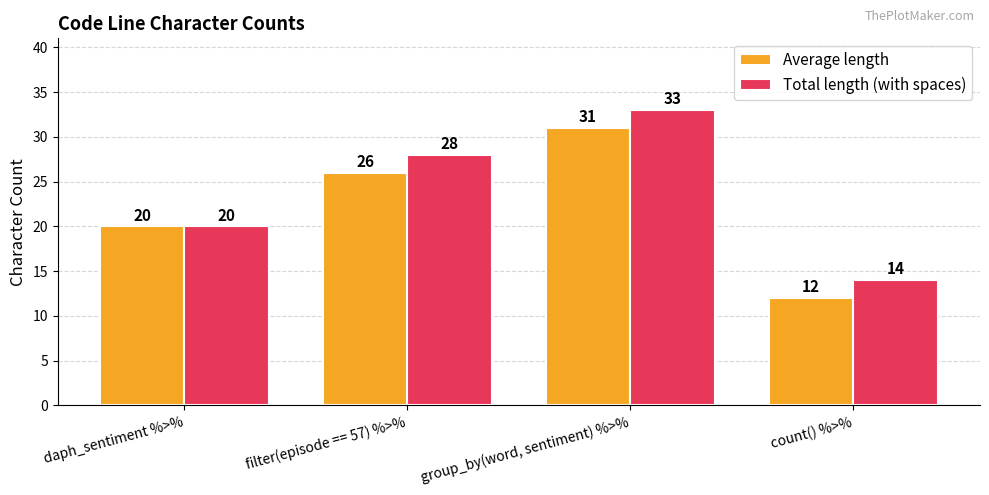

Is the value of Average length at count() %>% greater than the value of Total length (with spaces) at filter(episode == 57) %>%?

No